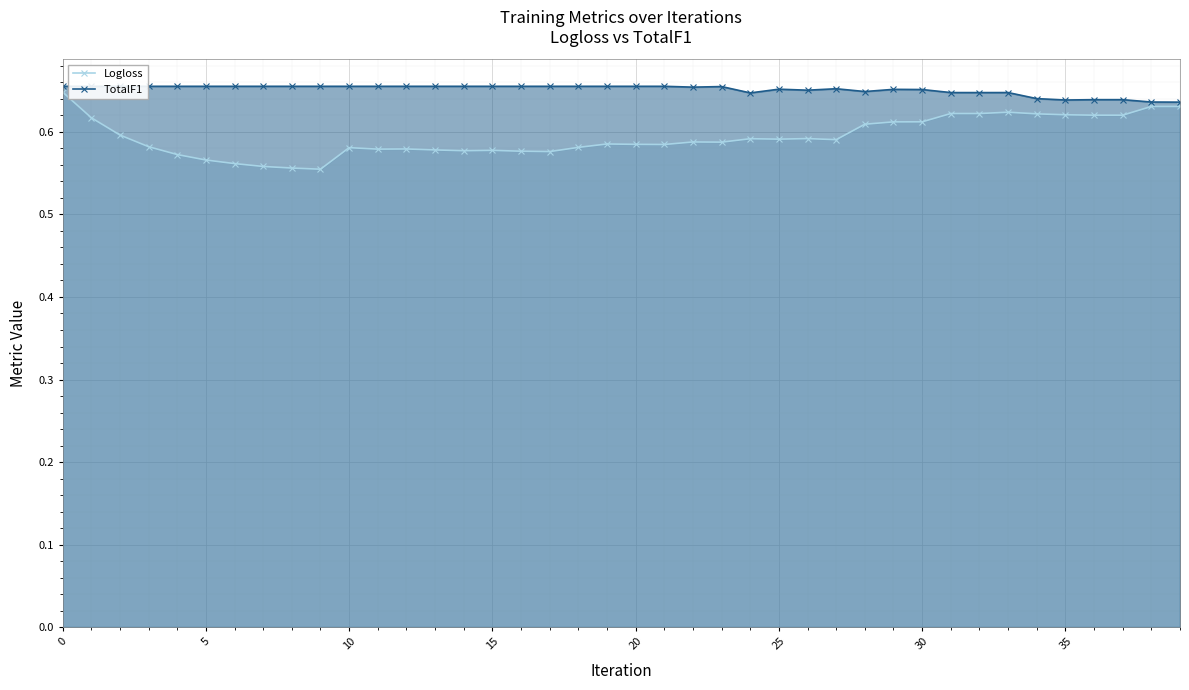

Is it true that Logloss equals 0.9 at 5?

False